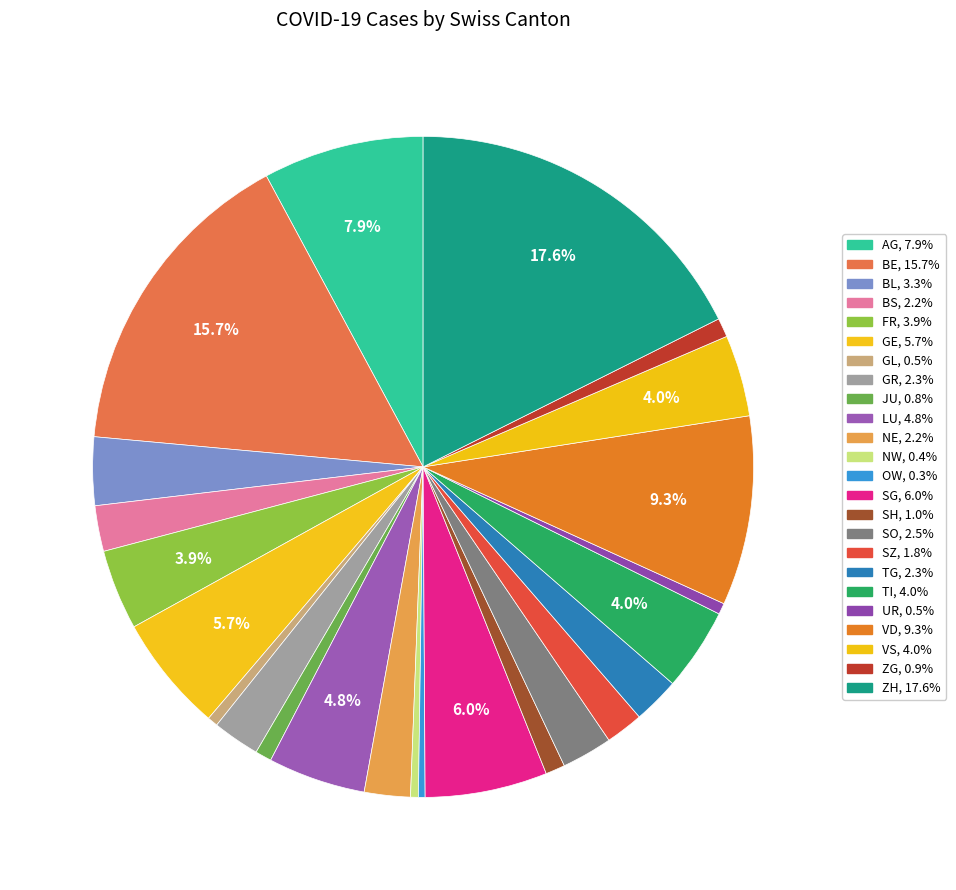

Rank the categories by value from highest to lowest.

ZH, BE, VD, AG, SG, GE, LU, TI, VS, FR, BL, SO, GR, TG, NE, BS, SZ, SH, ZG, JU, UR, GL, NW, OW